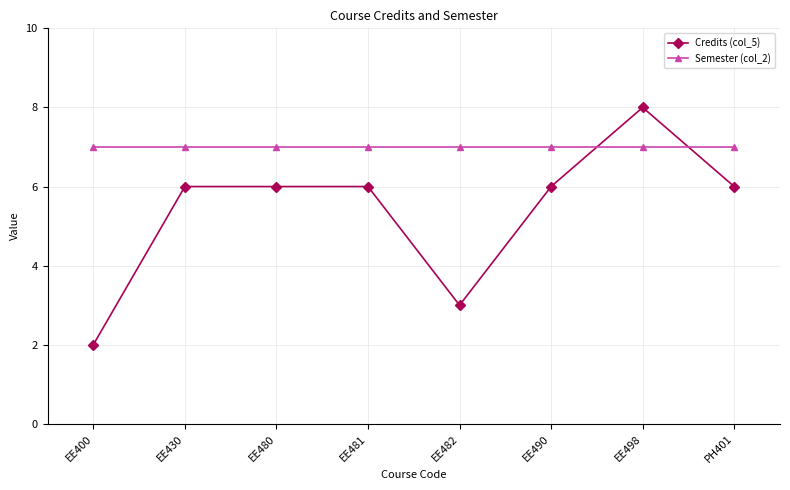

Rank the series by their average value, from lowest to highest.

Credits (col_5), Semester (col_2)